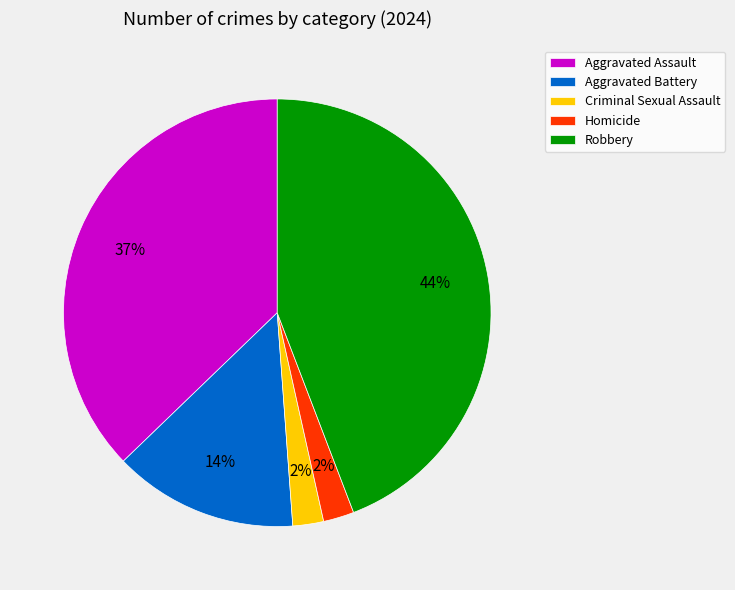

To the nearest percent, what portion does Criminal Sexual Assault represent?

2%